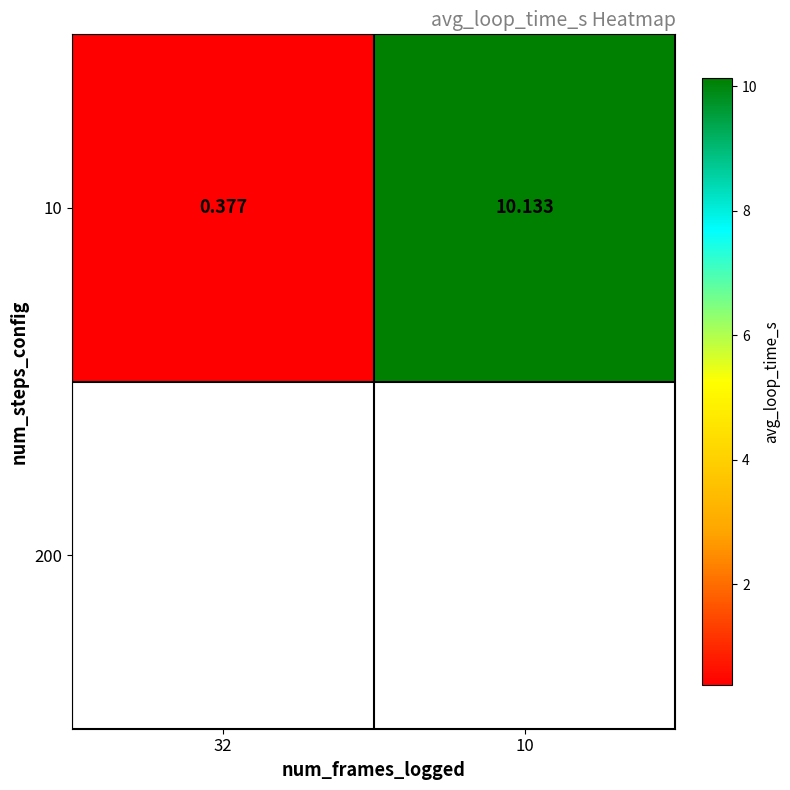

True or false: the data shows 10.1 at 10.

True